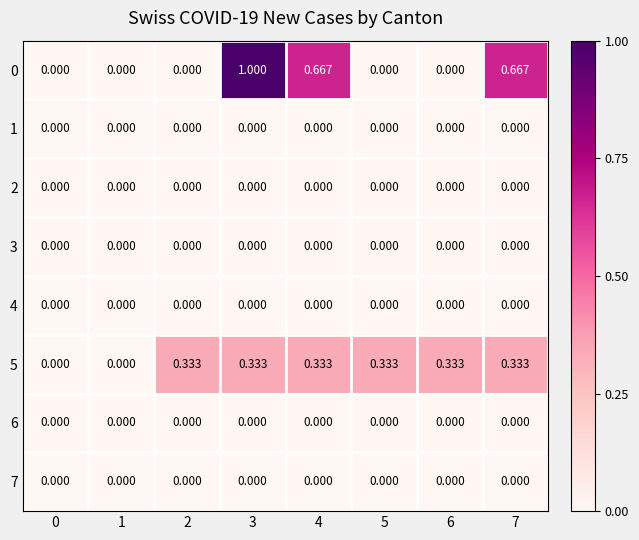

Count the number of categories in the chart.

8